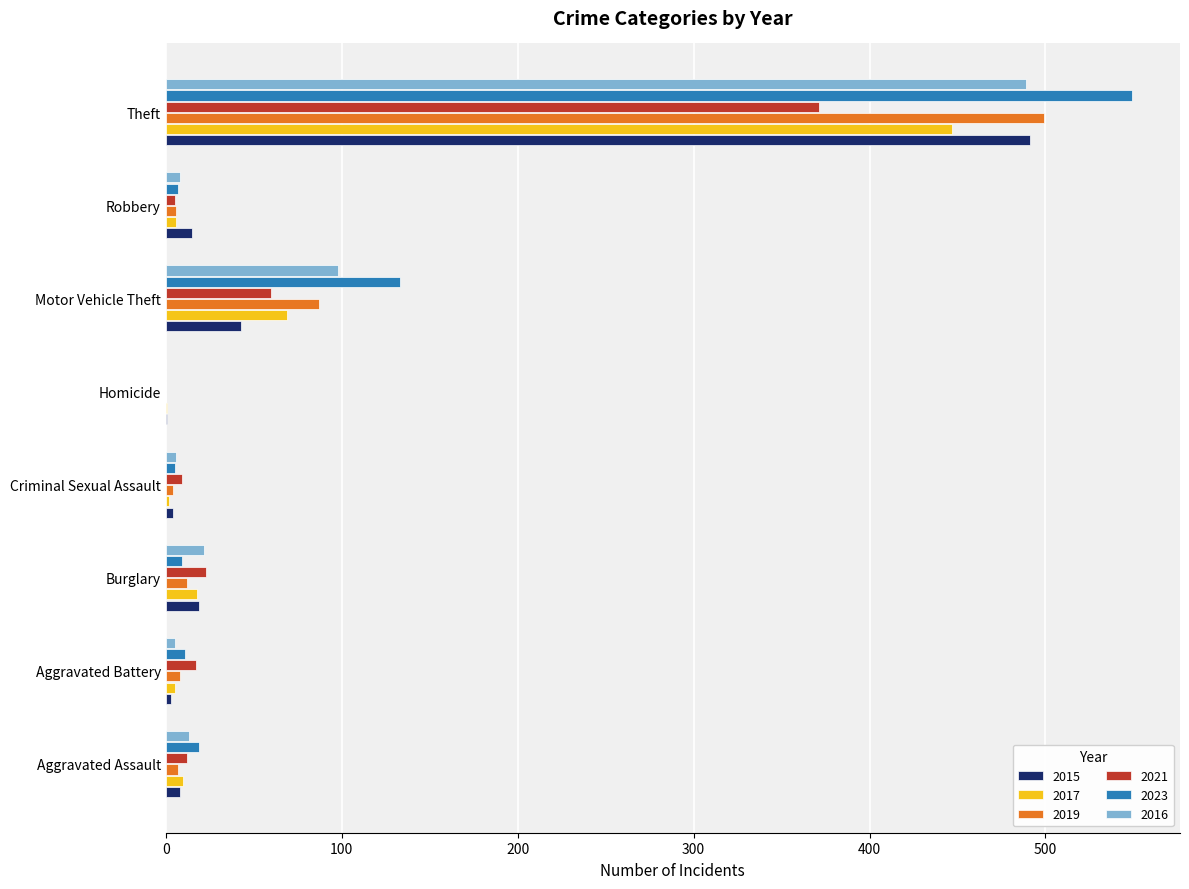

Is it true that 2015 equals 491 at Theft?

True